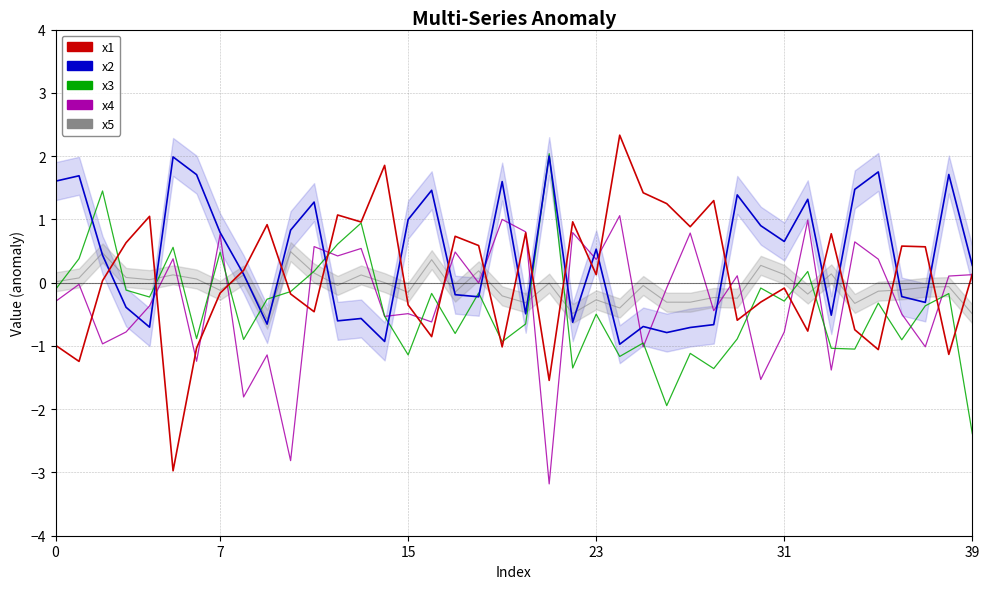

What is the average value of the x1 series?

0.1